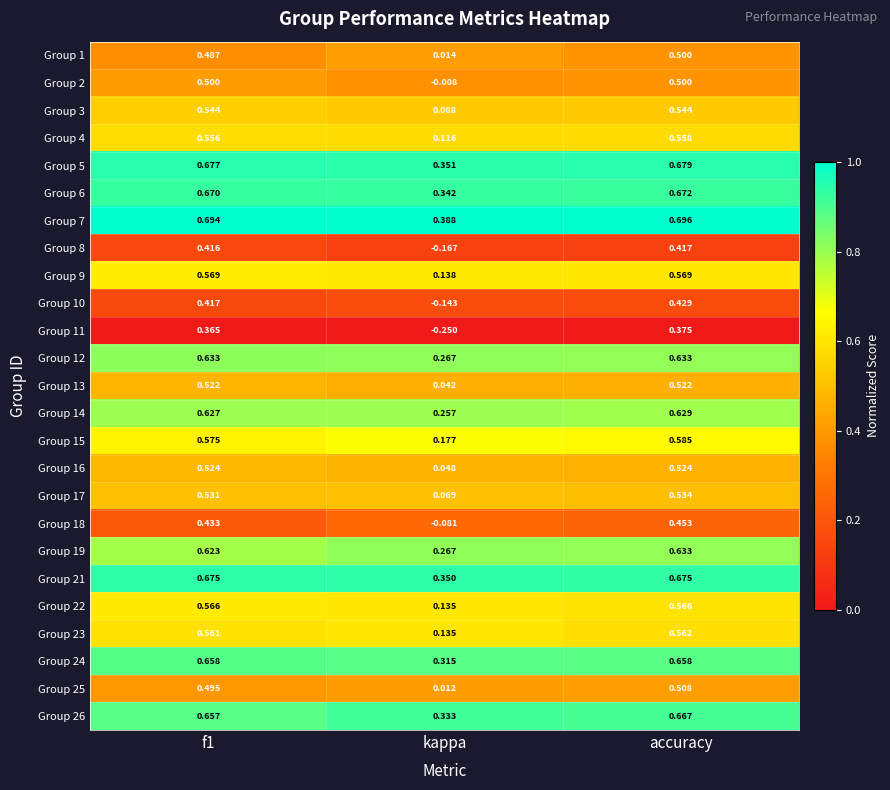

Where is Group 19 nearest to the value 0?

kappa